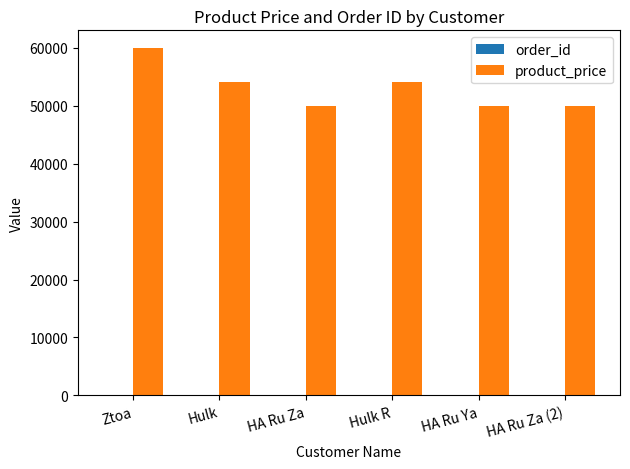

What is the sum of all product_price values?

318000